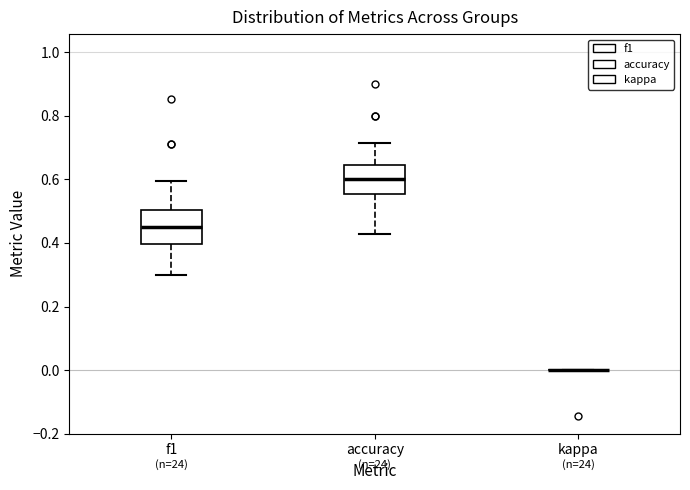

Reading left to right, transcribe this box plot: for each box, give where its median line is, the range the box spans, and where its two whiskers end, as read against the y-axis. The values are not printed on the chart, so give them approximately, as read against the axis.

f1: median 0.46, box 0.40 to 0.50, whiskers 0.30 to 0.60
accuracy: median 0.60, box 0.56 to 0.64, whiskers 0.42 to 0.72
kappa: box collapsed to a line at 0.00, whiskers 0.00 to 0.00